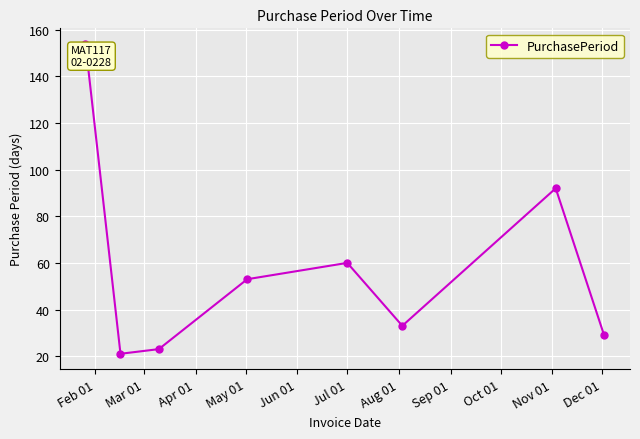

What is the value of the 5th point from the left?

60